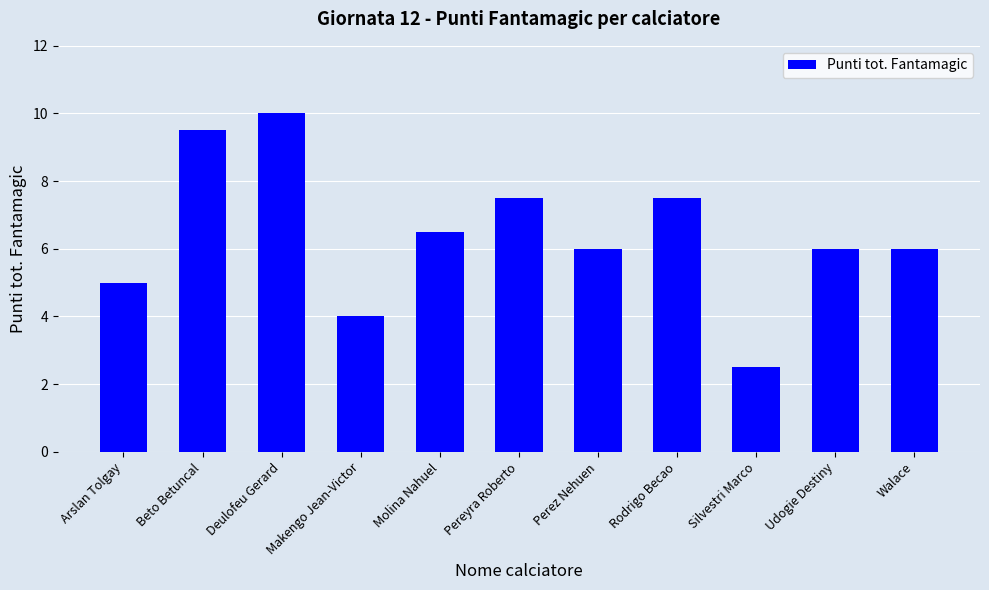

What is the difference between the maximum and minimum values?

7.5